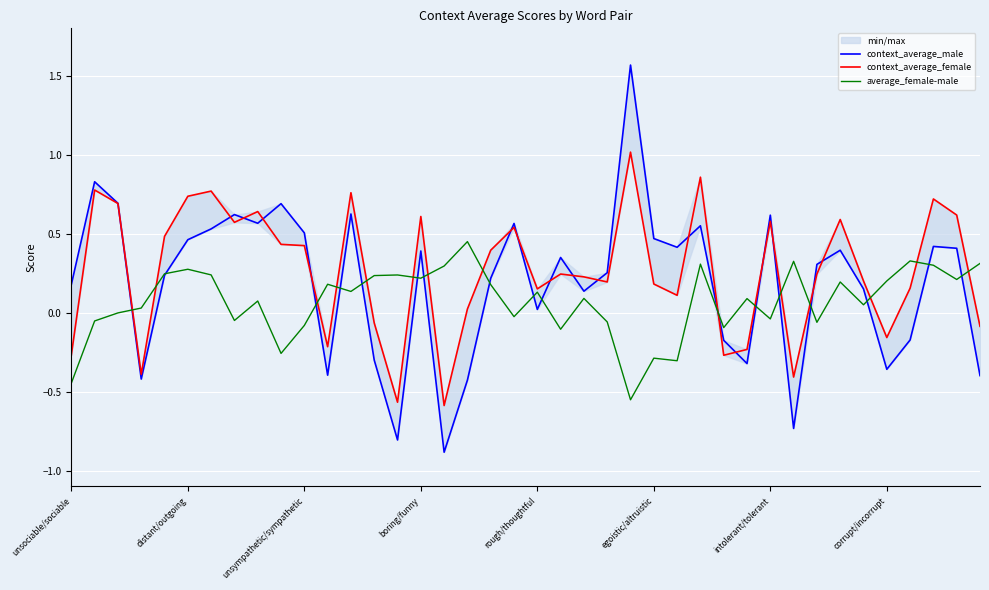

What is the difference between the average_female-male values at 31 and 8?

0.3